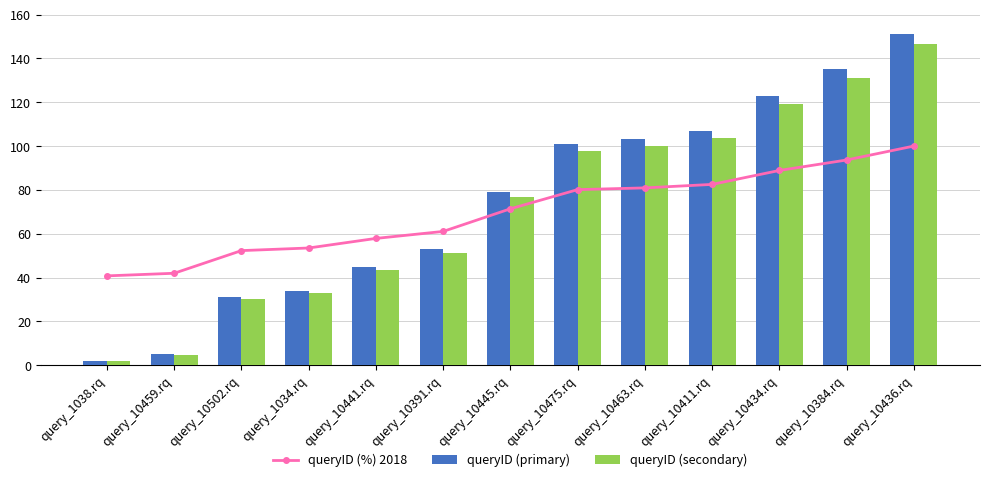

What is the sum of the queryID (primary) values at query_10502.rq and query_10436.rq?

182.0